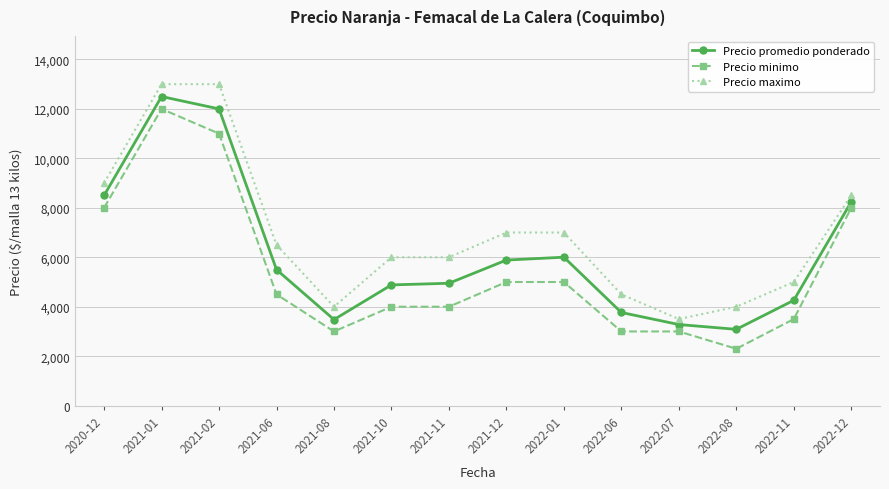

How many data points in Precio promedio ponderado are less than 5499?

7